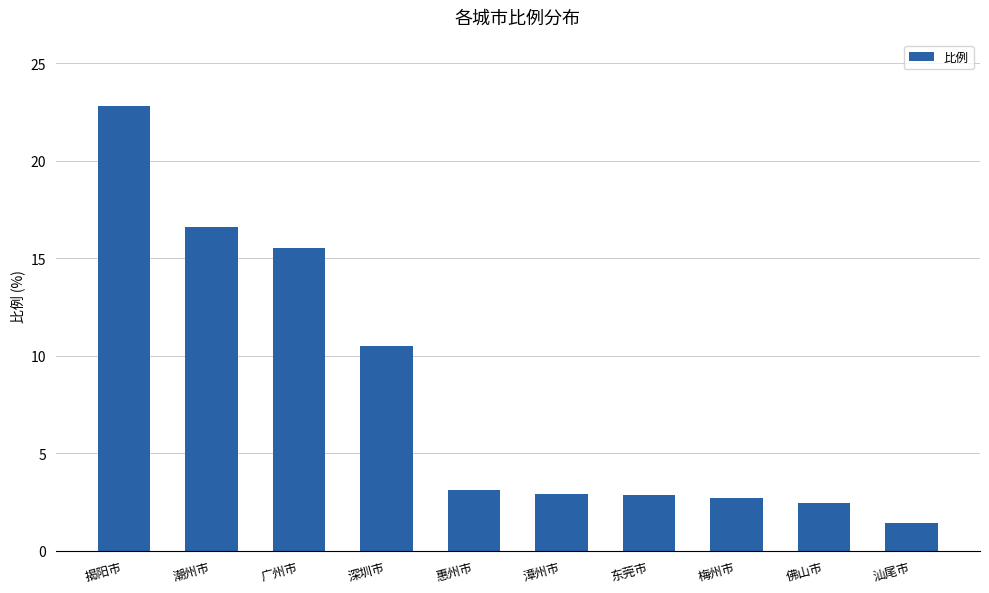

What is the change in value from 深圳市 to 惠州市?

-7.4